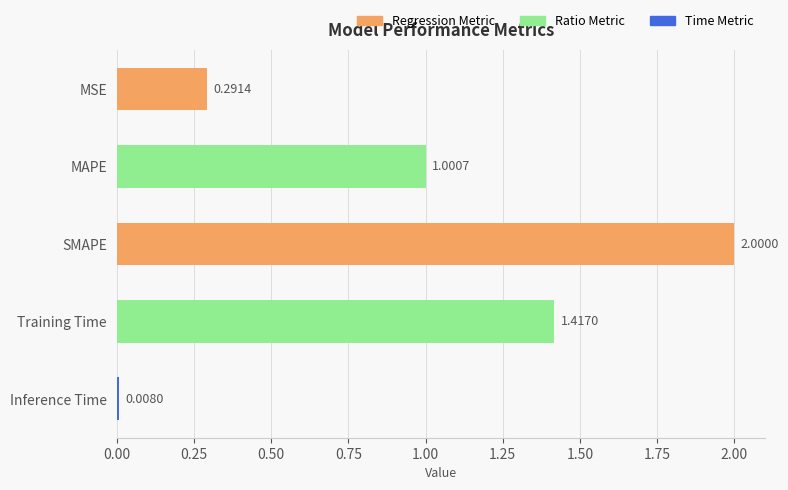

Where is the data nearest to the value 1?

MAPE